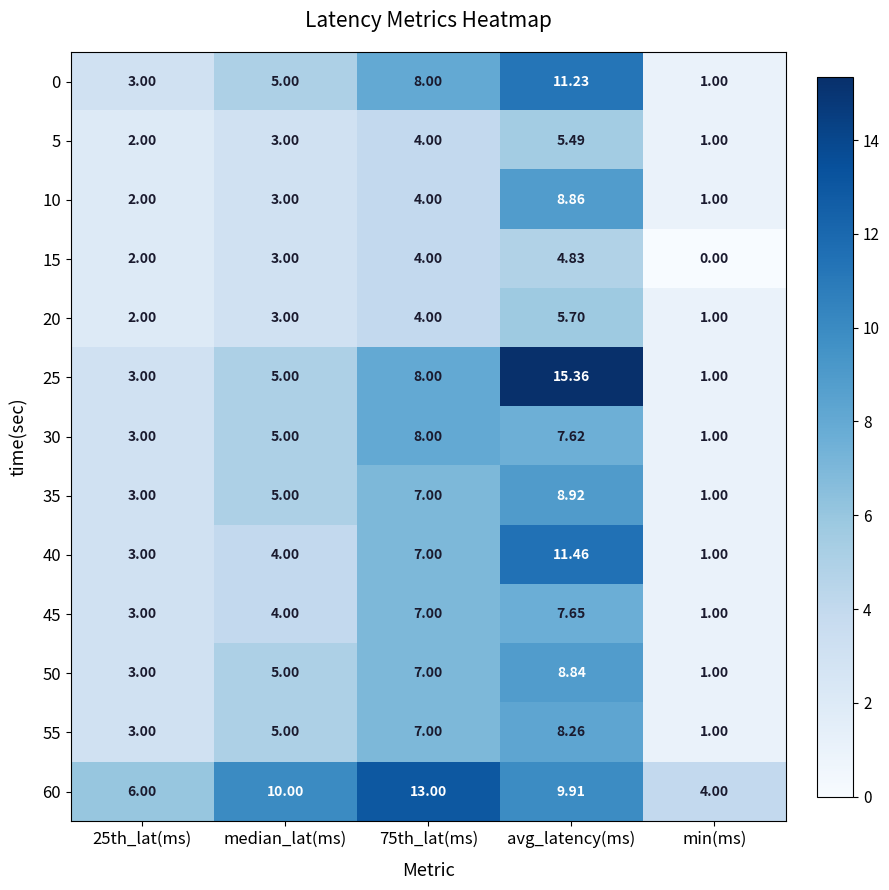

Where does the 60 series first go above 9?

median_lat(ms)